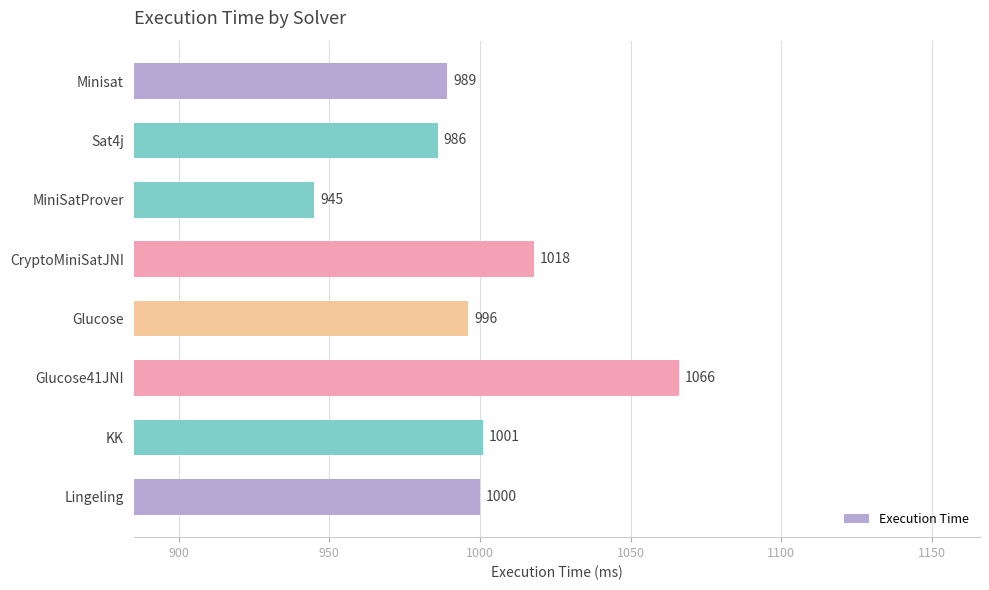

Which label corresponds to the largest value in the chart?

Glucose41JNI